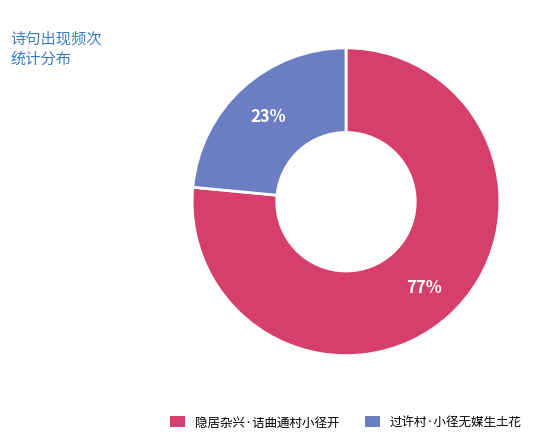

To the nearest percent, what is the combined percentage of 过许村·小径无媒生土花 and 隐居杂兴·诘曲通村小径开?

100%